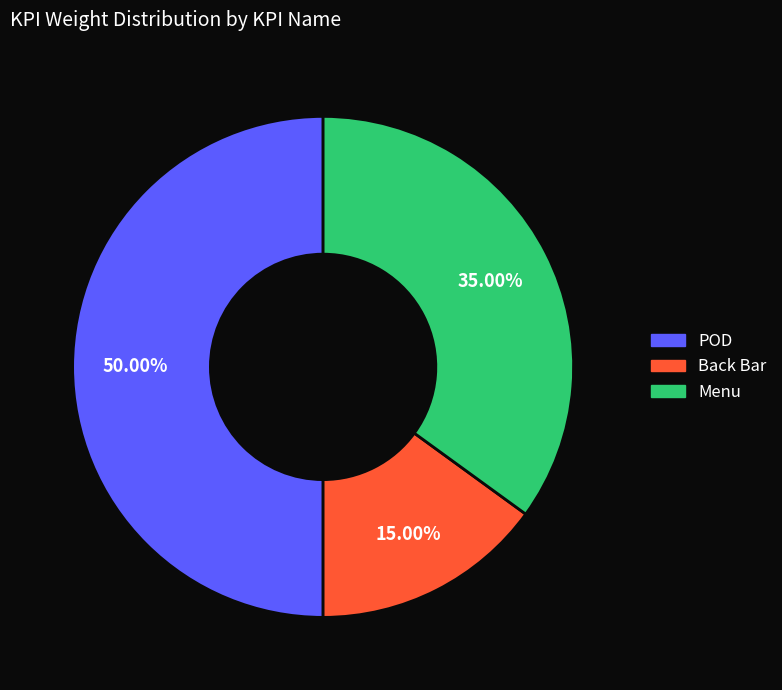

The Menu slice represents 35% of the pie. True or false?

True